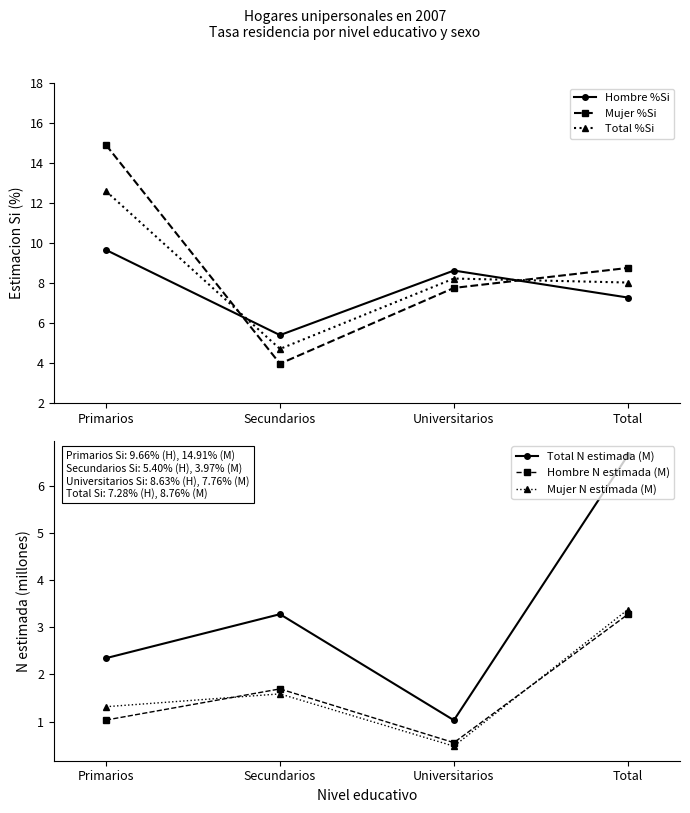

Rank the categories by Hombre N estimada (M) value from lowest to highest.

Universitarios, Primarios, Secundarios, Total